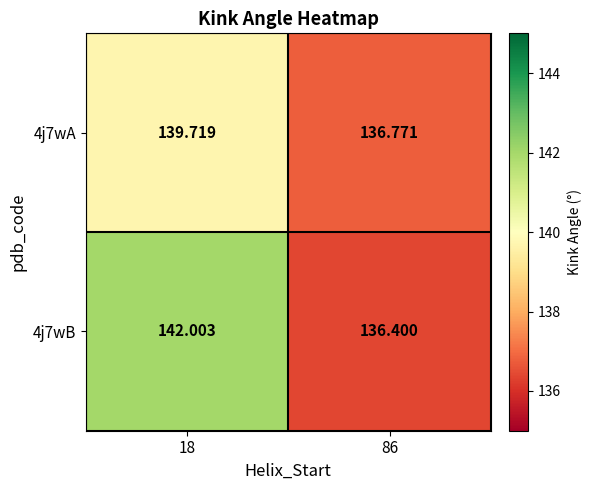

Is the value of 4j7wA at 18 greater than the value of 4j7wB at 86?

Yes